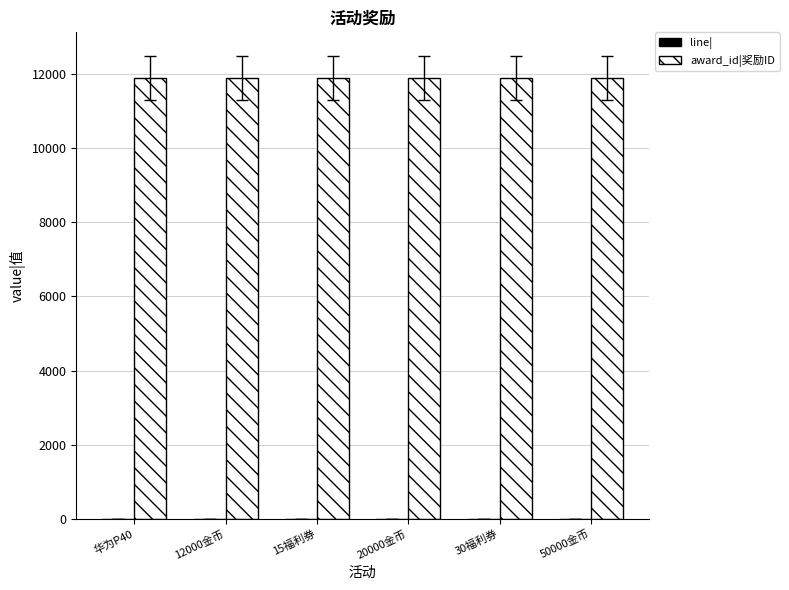

Is it true that award_id|奖励ID equals 11899 at 50000金币?

True